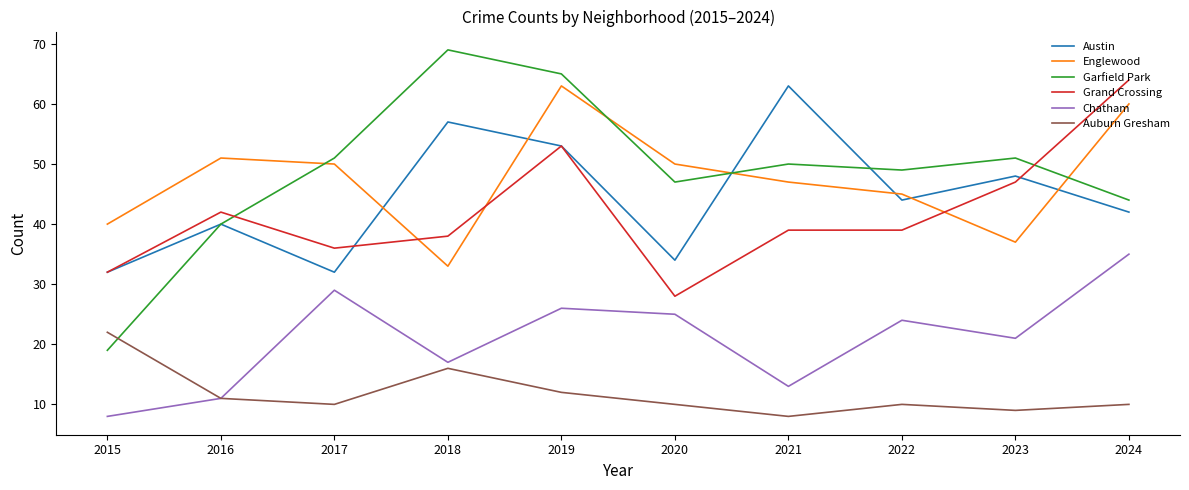

Is it true that Grand Crossing equals 39 at 2022?

True